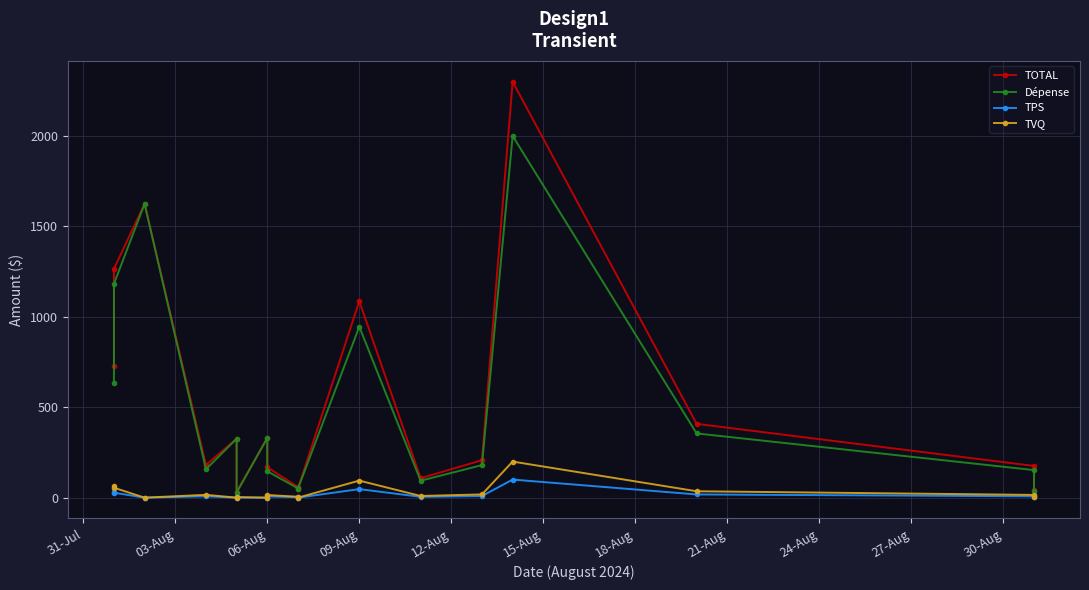

True or false: TOTAL and TPS intersect in this chart.

False